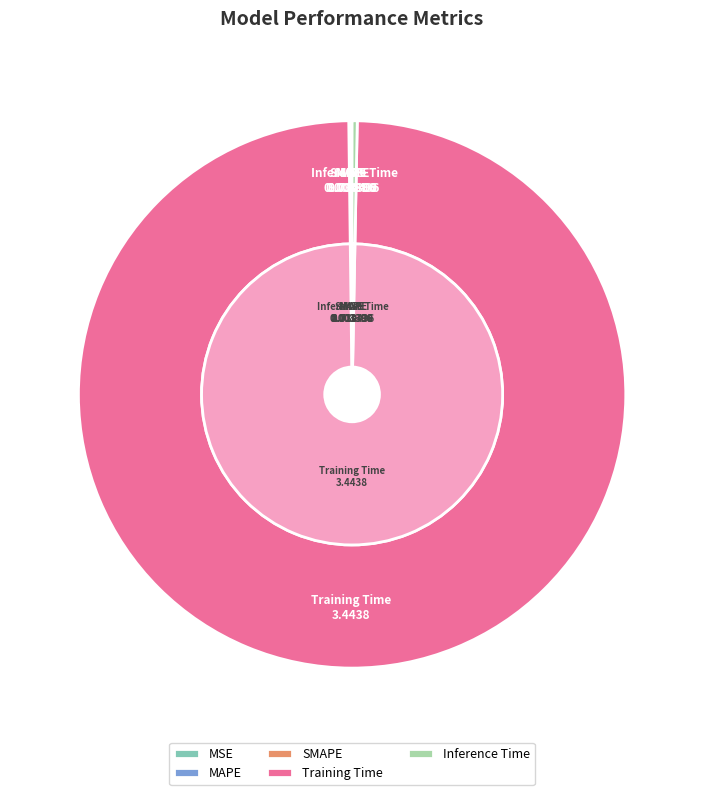

Combined, do Training Time and SMAPE account for over 50%?

Yes